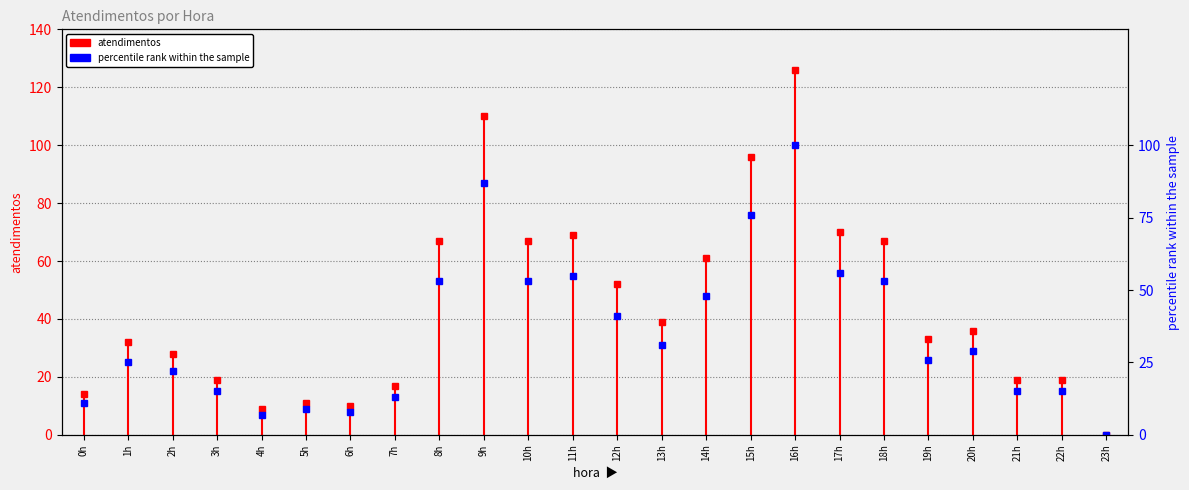

What is the change in value from 6h to 18h?

+45